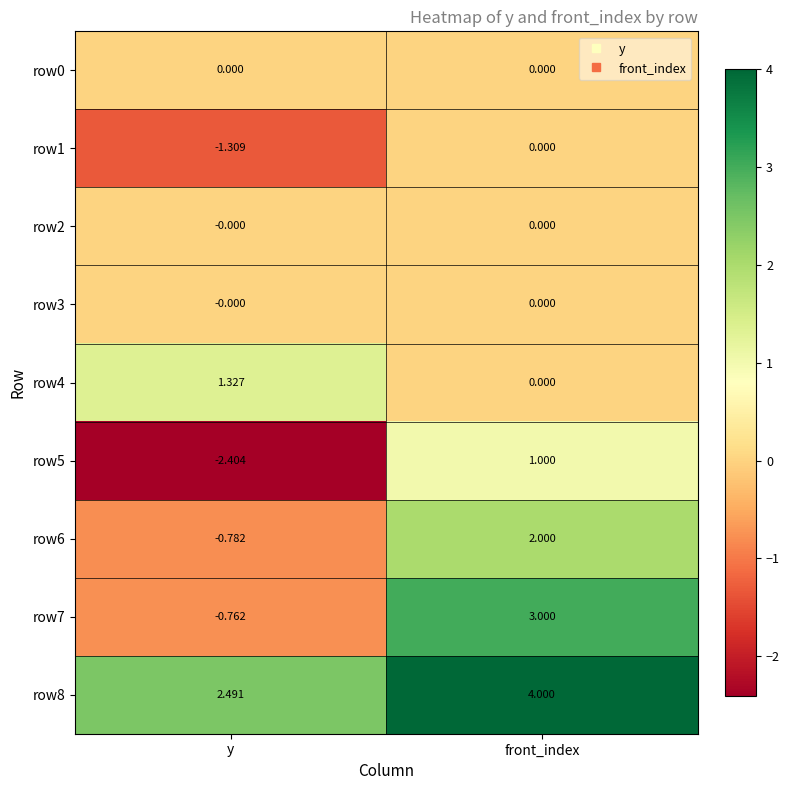

Which category has the lowest value across all series?

y